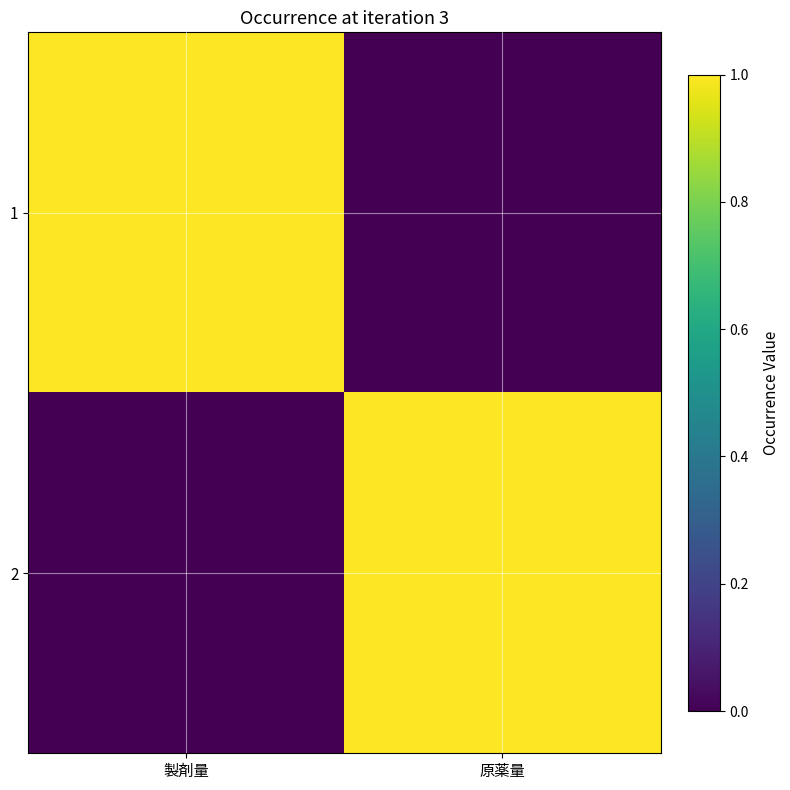

What is the total value across all series at 製剤量?

1